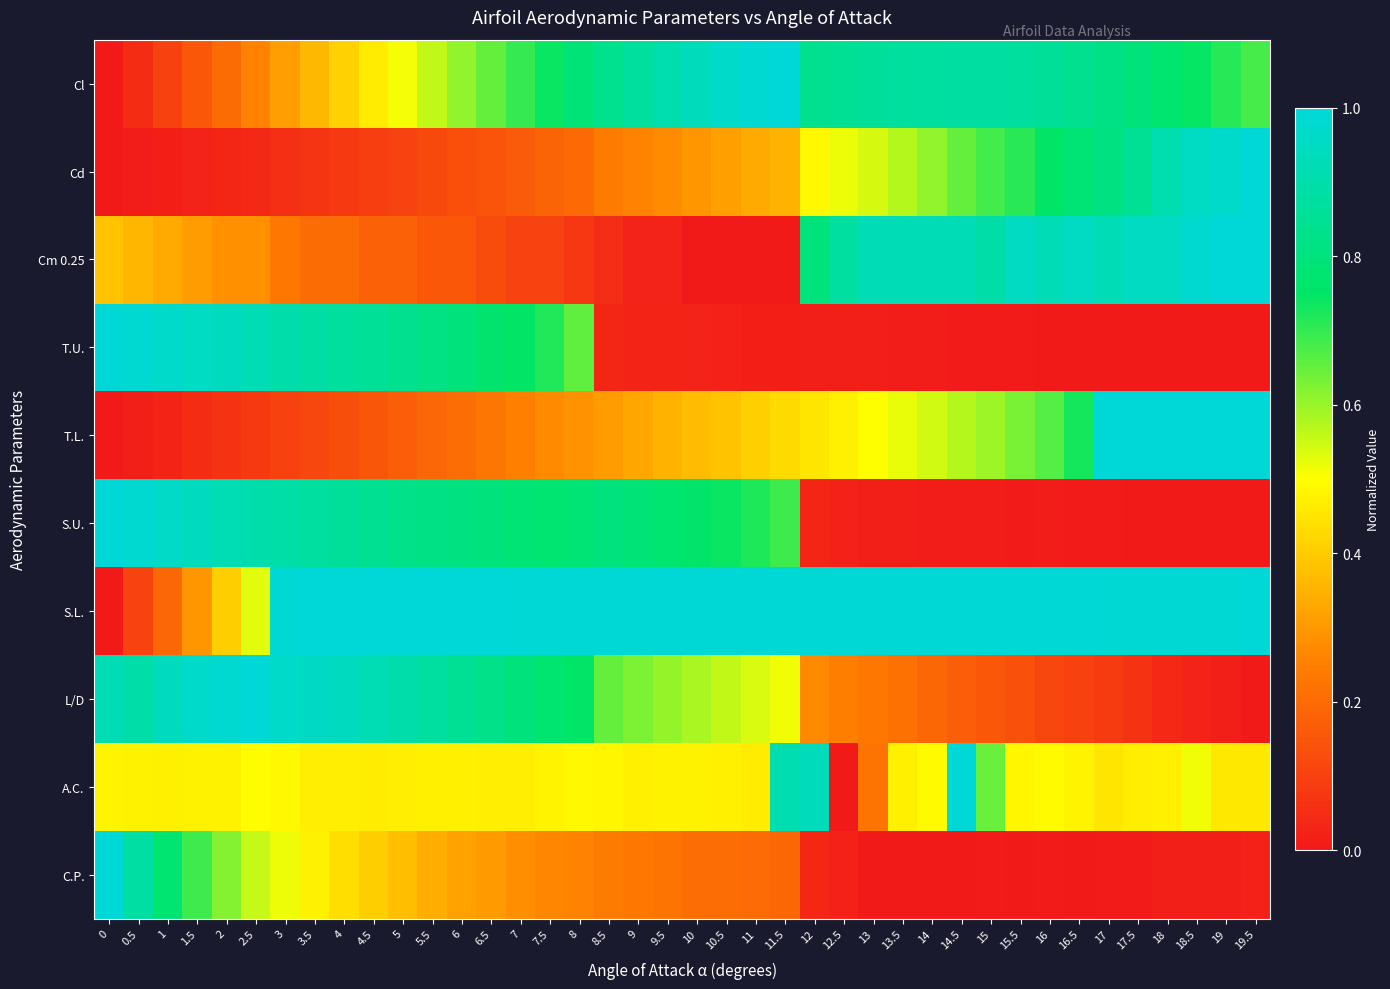

Which has a higher value, 1 or 7?

7